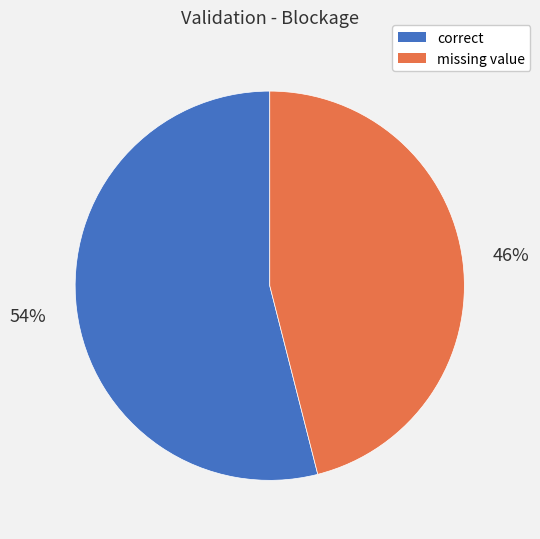

Is there a majority slice in this chart?

Yes